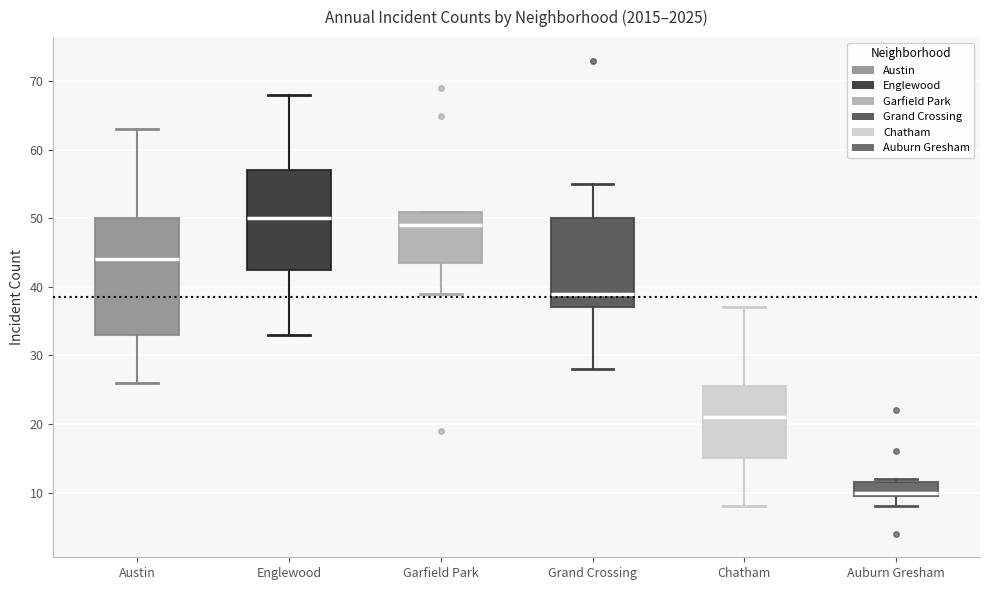

Where is the lower edge of the box for Garfield Park on the y-axis? The values are not printed on the chart, so give them approximately, as read against the axis.

44